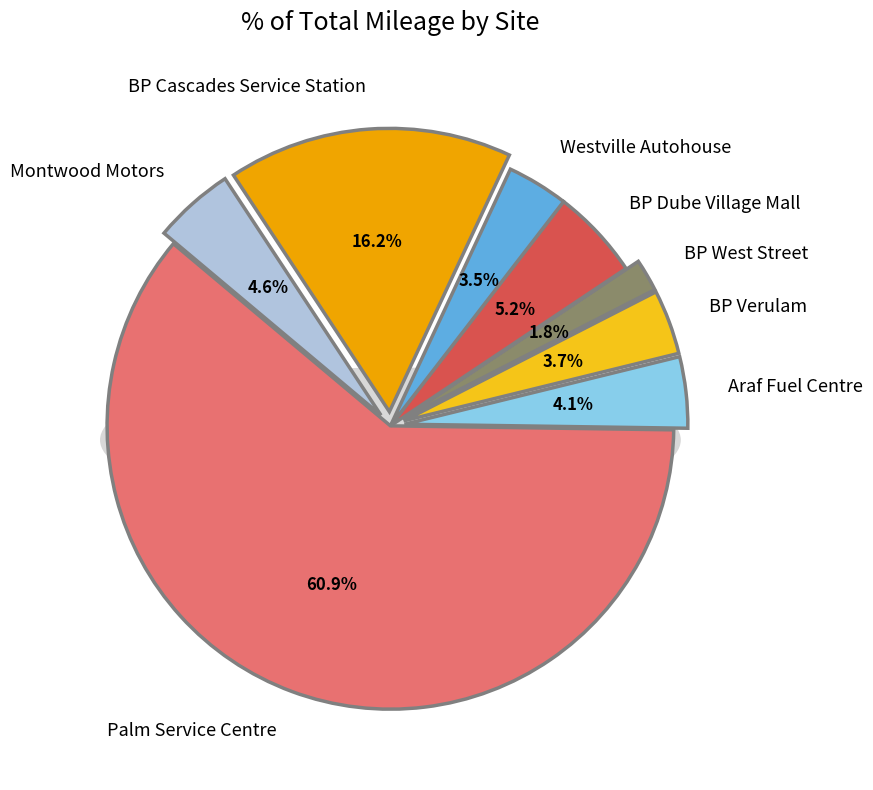

To the nearest percent, what is the difference between the BP Cascades Service Station and BP Dube Village Mall slice percentages?

11%